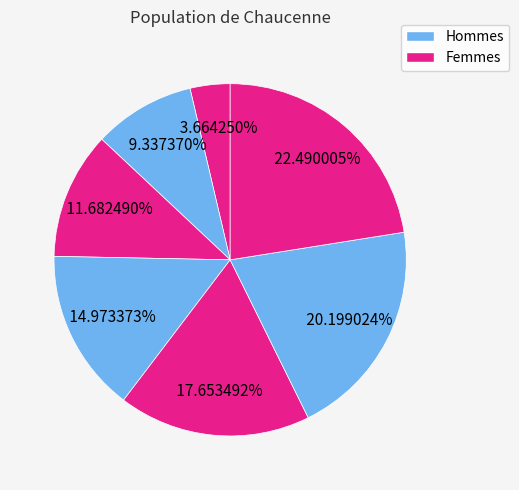

How many slices are in this pie chart?

7